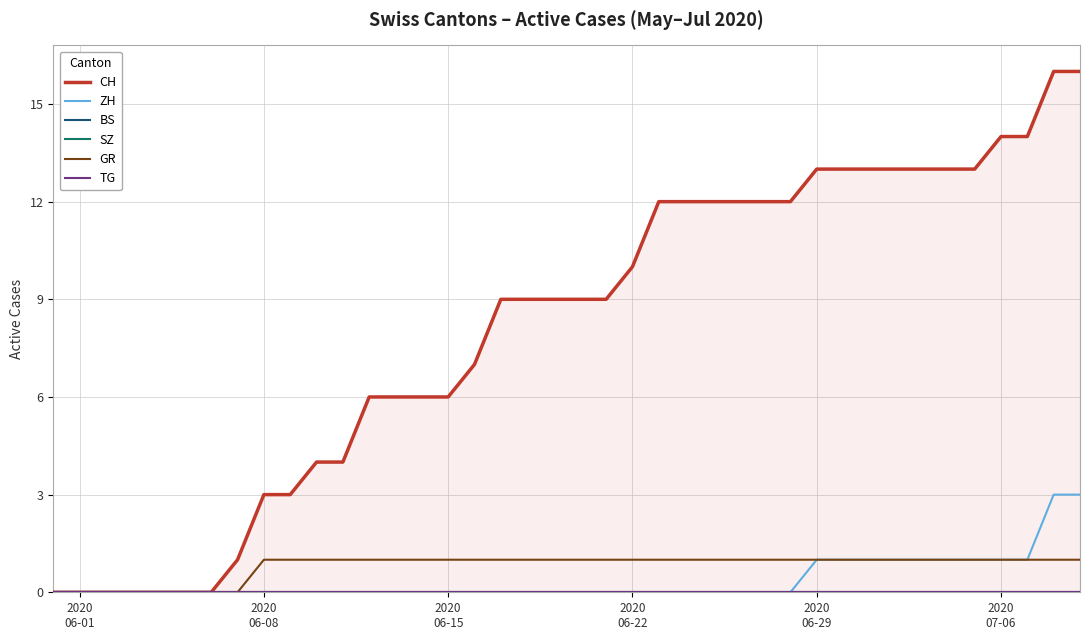

Which series has the largest total across all categories?

CH